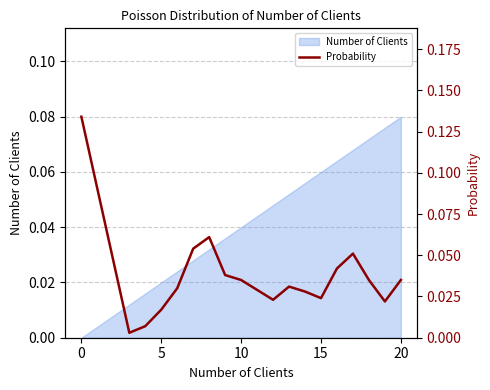

Which category has the highest value in the Number of Clients series?

20